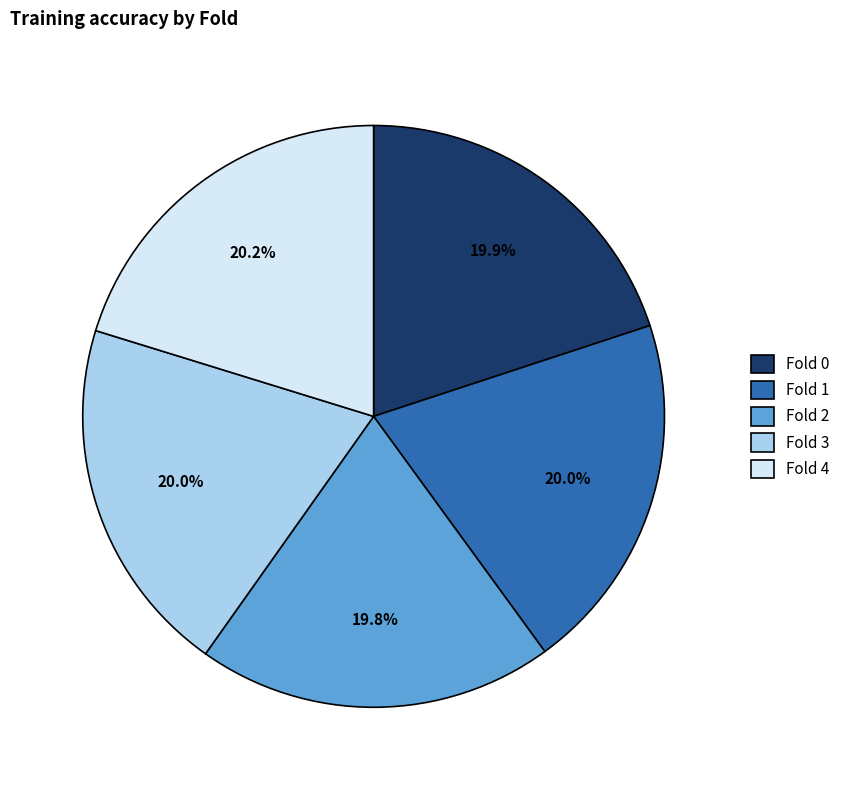

To the nearest percent, what portion does Fold 3 represent?

20%